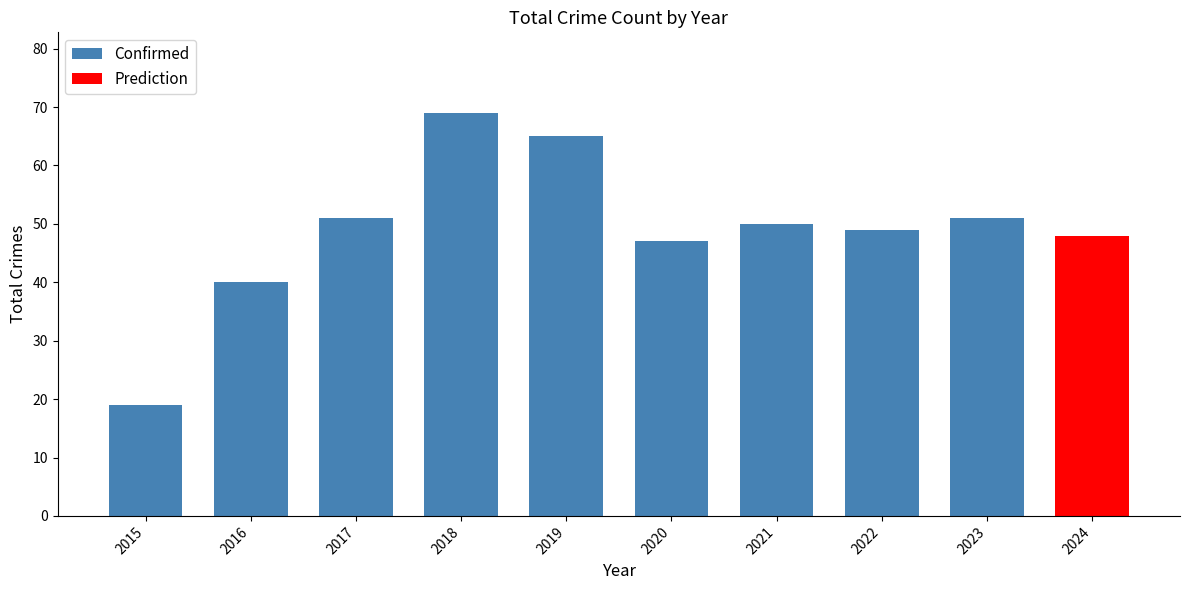

Are the bars grouped side by side (vs. stacked)?

No